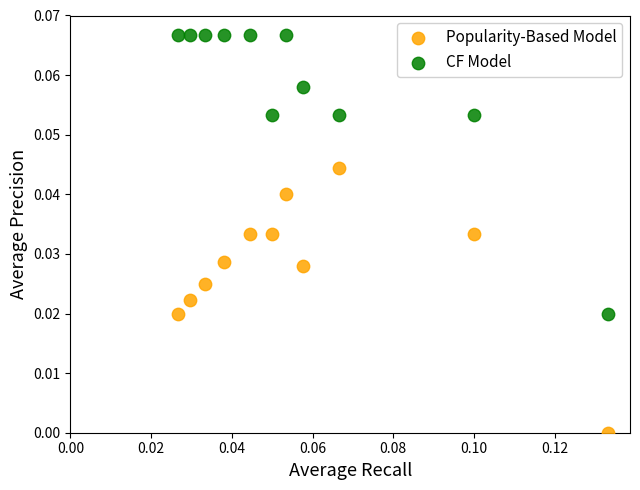

Which series contains the highest Y value?

CF Model